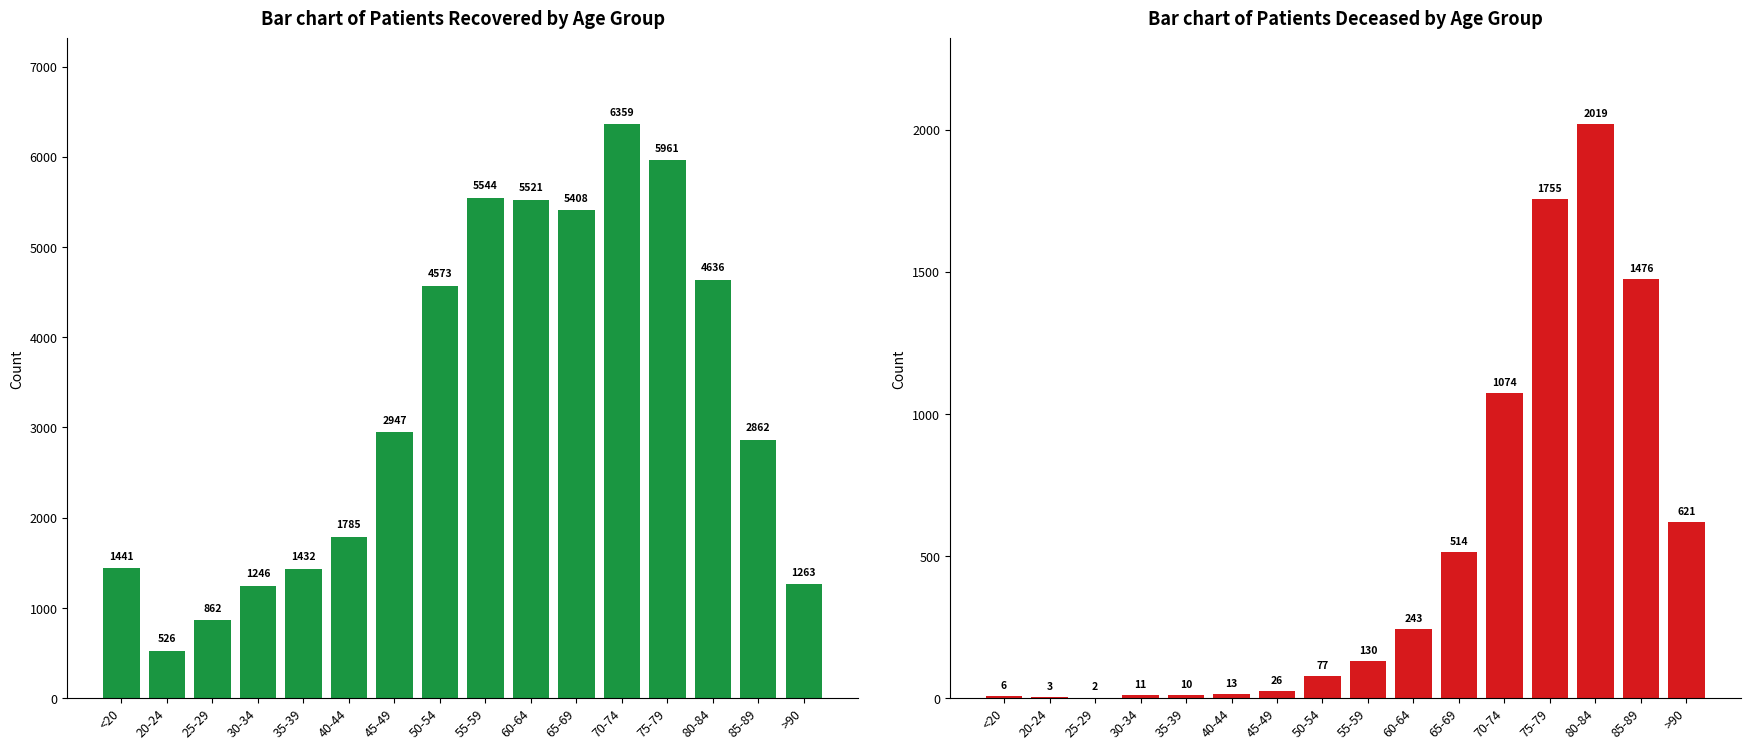

At which category does the chart reach its minimum across all series?

25-29